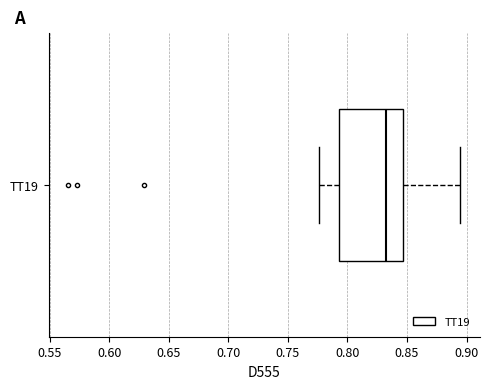

Transcribe this box plot: give where the median line is, the range the box spans, and where the two whiskers end, as read against the x-axis. The values are not printed on the chart, so give them approximately, as read against the axis.

median 0.835, box 0.795 to 0.845, whiskers 0.775 to 0.895